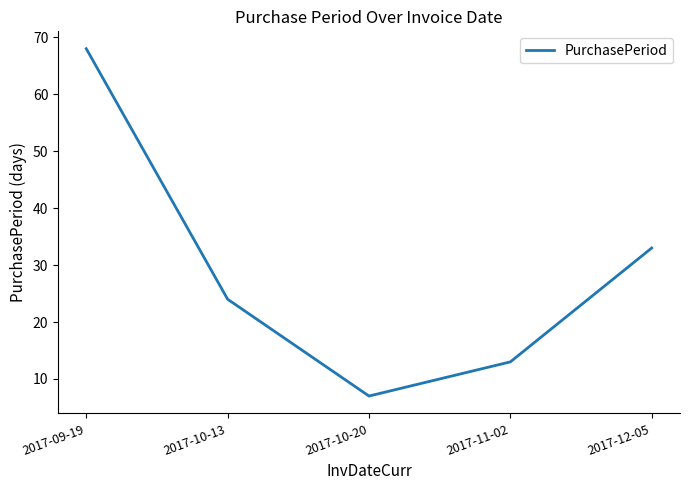

List the labels in order of value, largest first.

2017-09-19, 2017-12-05, 2017-10-13, 2017-11-02, 2017-10-20